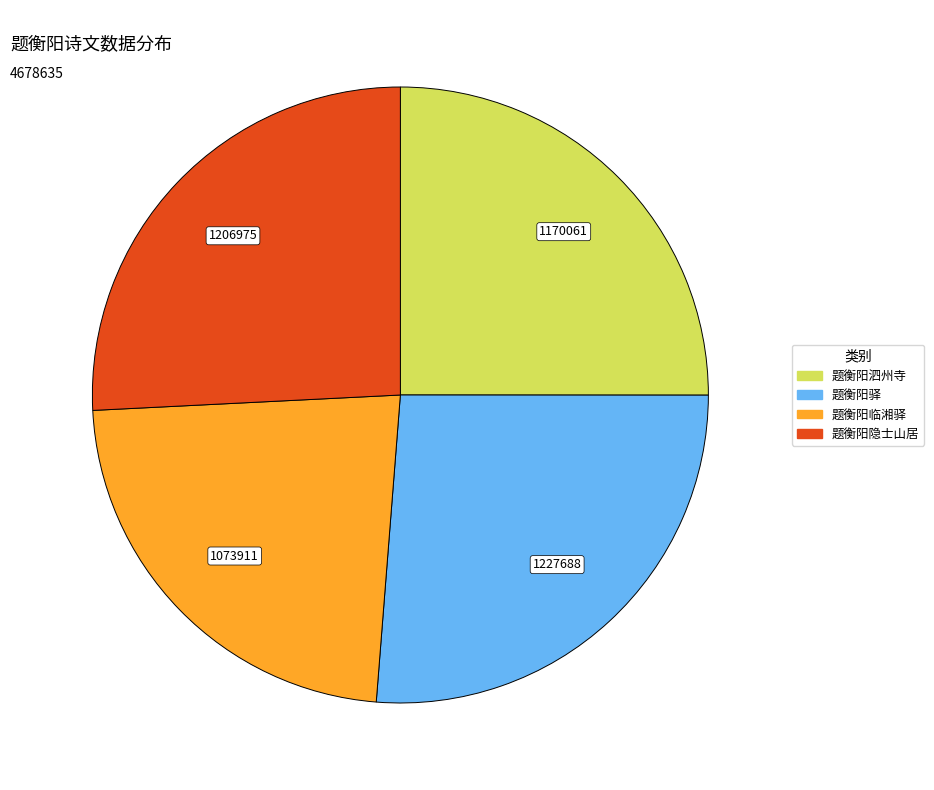

Is there a majority slice in this chart?

No